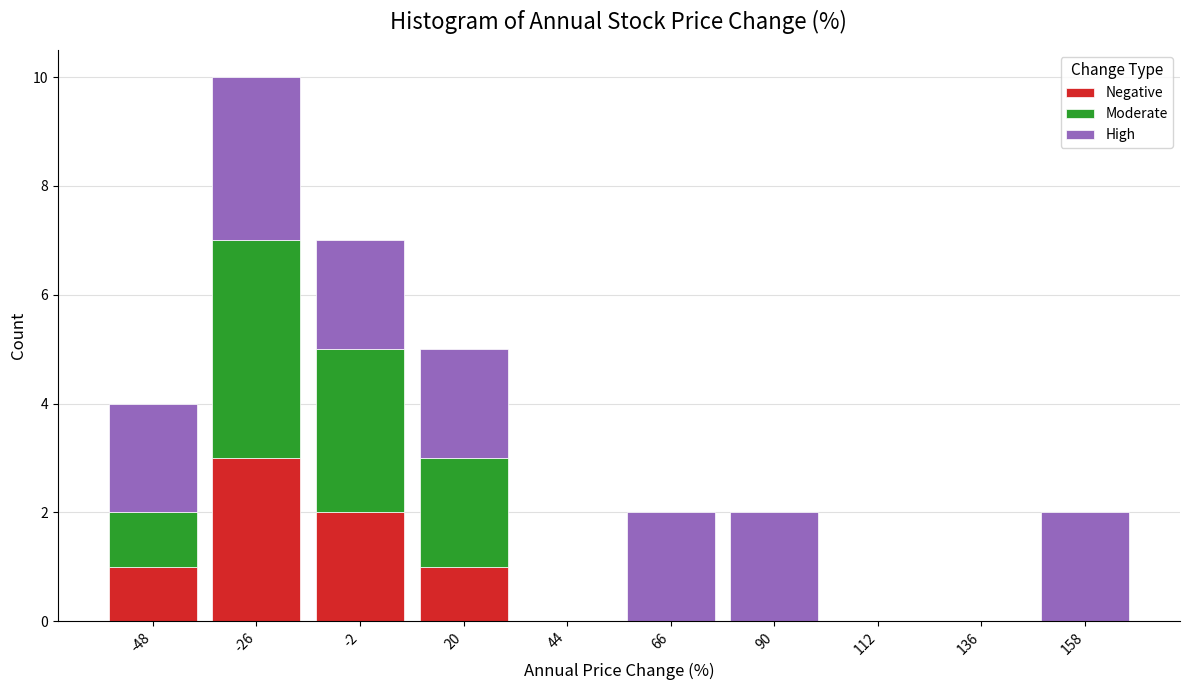

Which range on the x-axis has the tallest stacked bar (by total height)?

-37 to -14